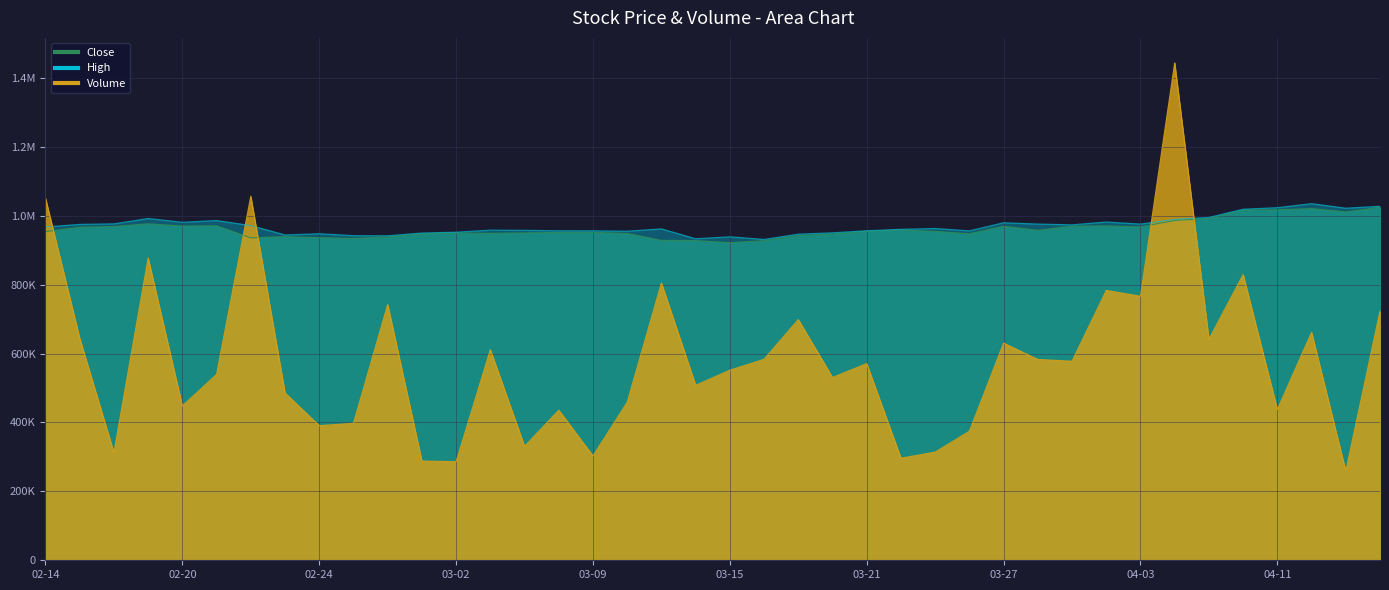

How many lines are shown in the chart?

3